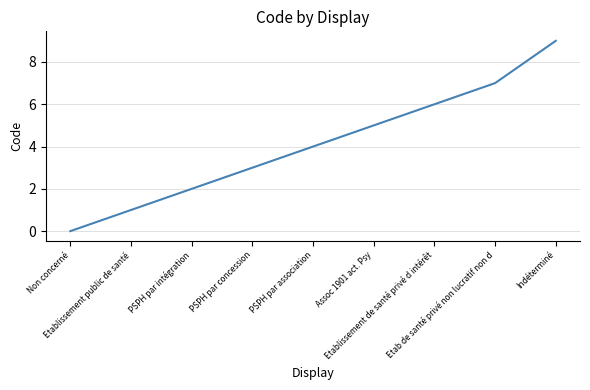

List the labels in order of value, smallest first.

Non concerné, Etablissement public de santé, PSPH par intégration, PSPH par concession, PSPH par association, Assoc 1901 act. Psy, Etablissement de santé privé d intérêt, Etab de santé privé non lucratif non d, Indéterminé